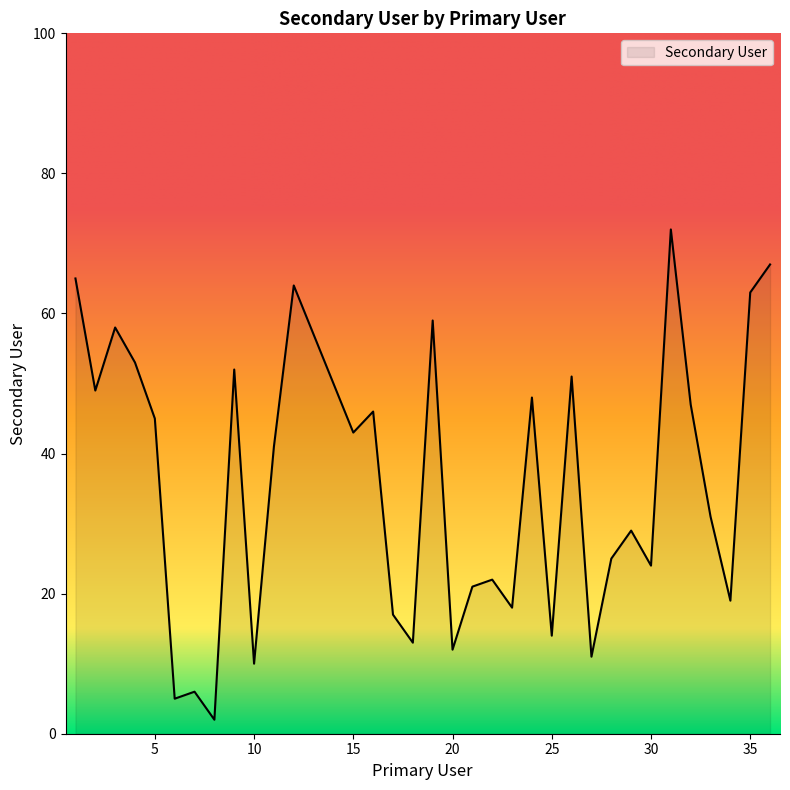

What is the maximum value shown in the chart?

72